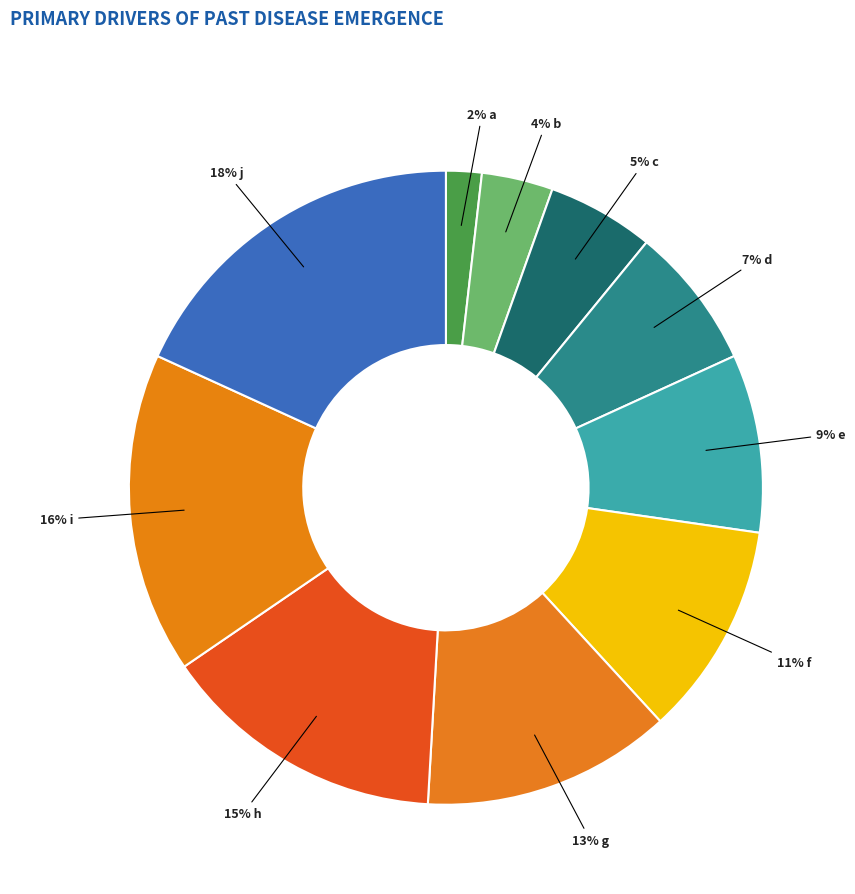

What is the smallest slice in the pie chart?

a